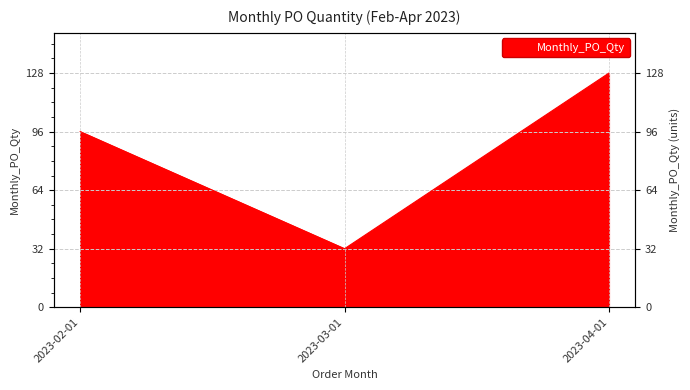

How many lines are shown in the chart?

1